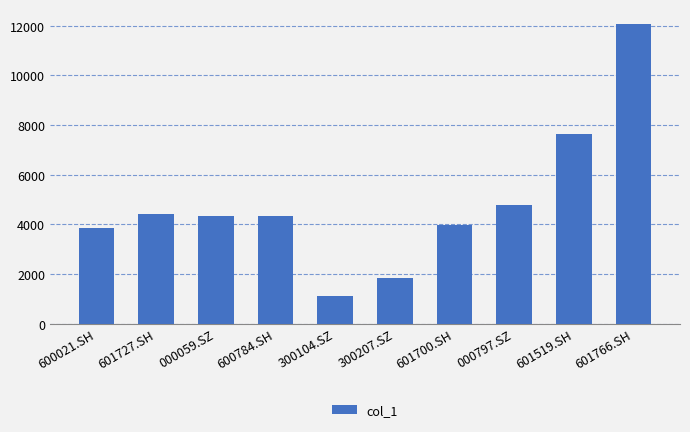

Is it true that the value at 601700.SH is 2557.2?

False